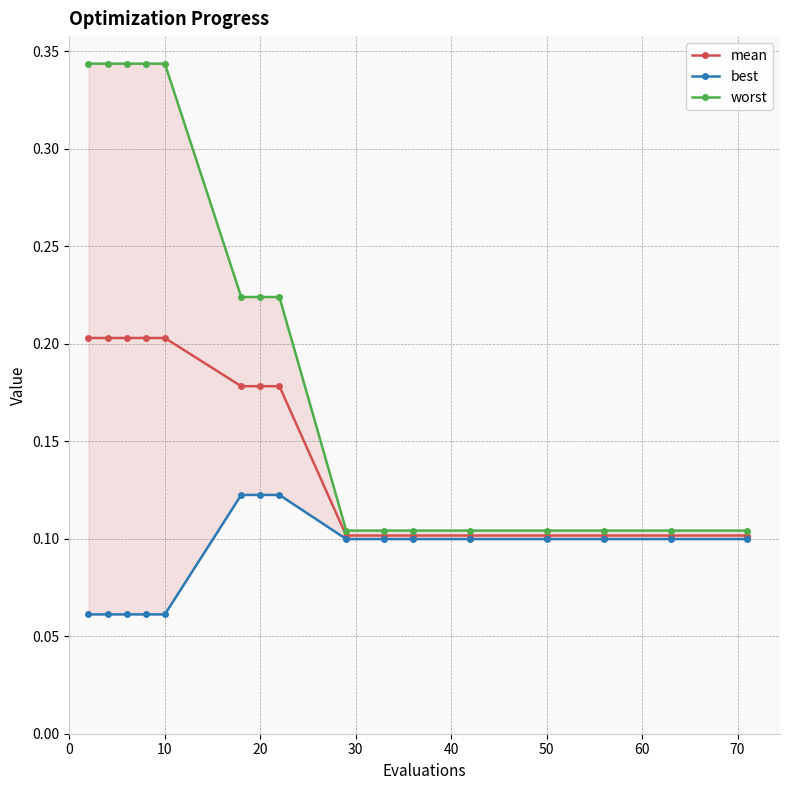

List the series in order of their overall mean, lowest first.

best, mean, worst